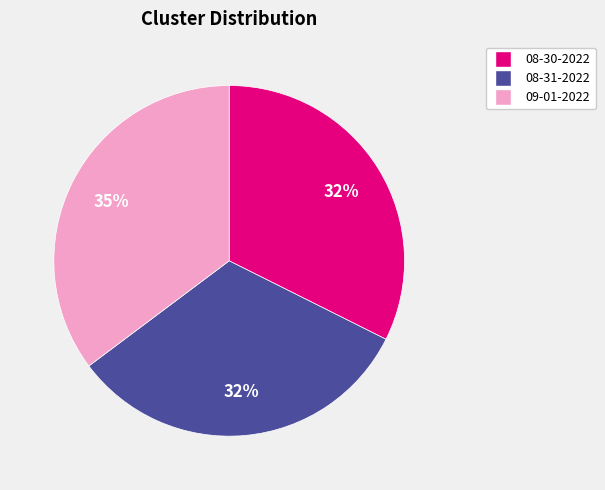

To the nearest percent, what is the difference between the largest and smallest slice percentages?

3%